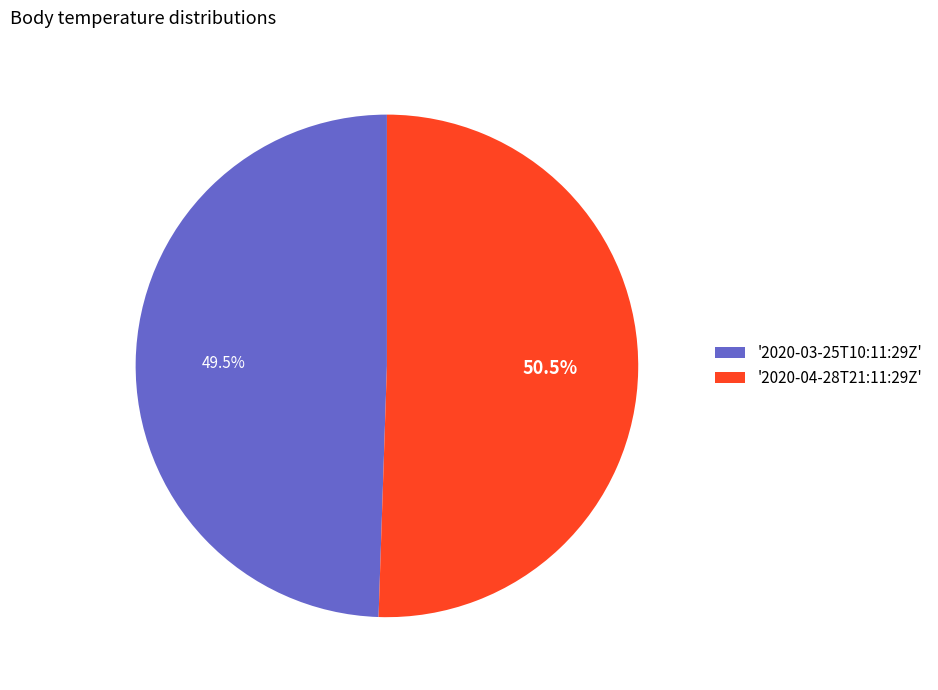

To the nearest percent, what is the average slice percentage?

50%